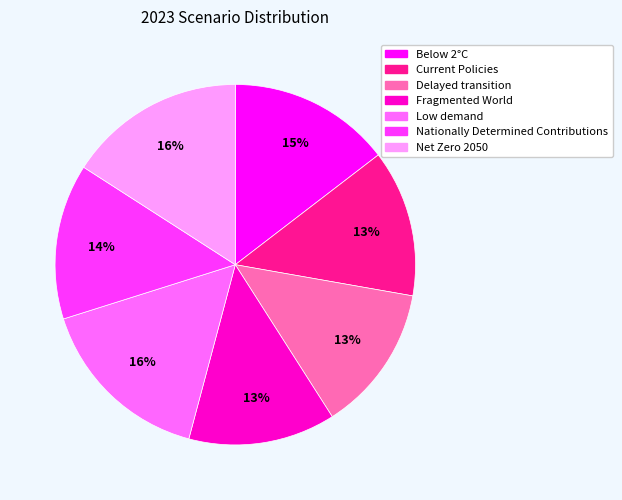

Count the number of slices in the pie.

7